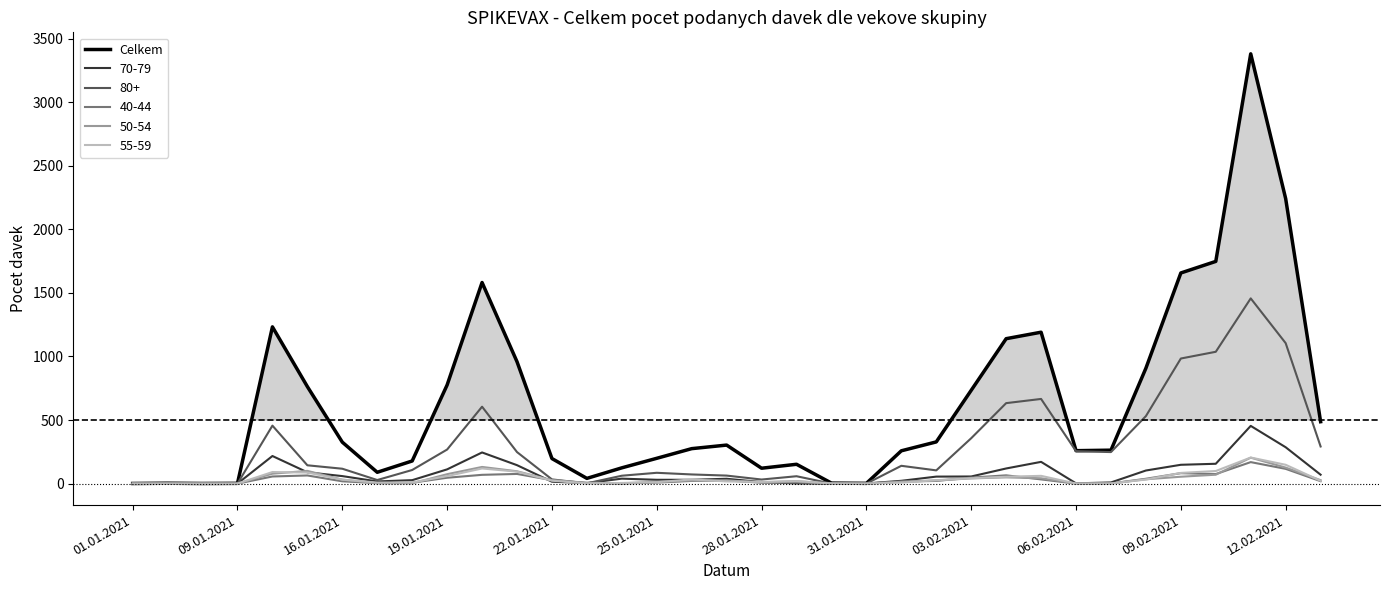

Is the value of Celkem at 06.02.2021 greater than the value of 55-59 at 28.01.2021?

Yes